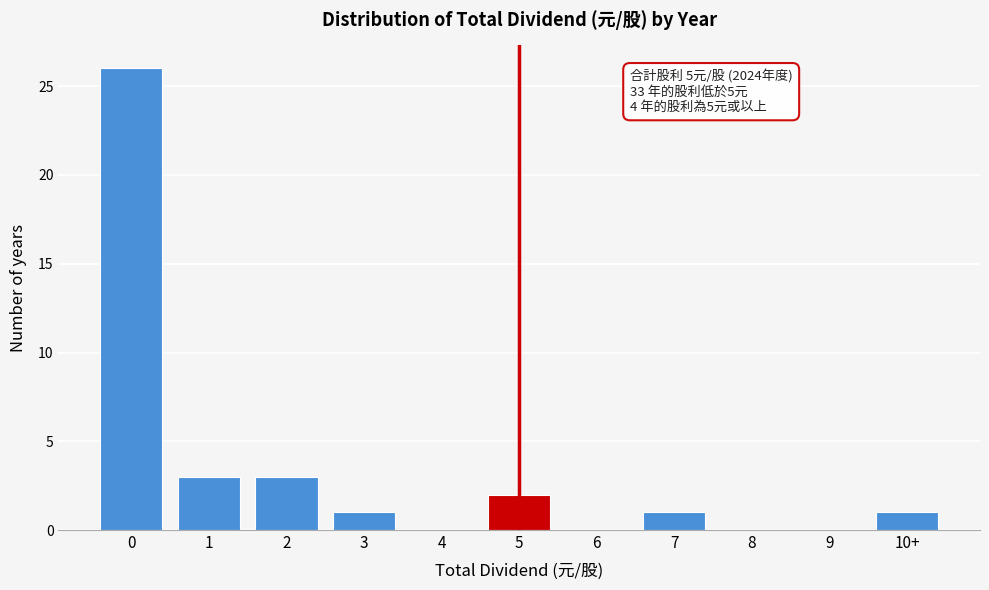

Reading right to left, list all the values displayed in this chart.

10+=1	9=0	8=0	7=1	6=0	5=2	4=0	3=1	2=3	1=3	0=26